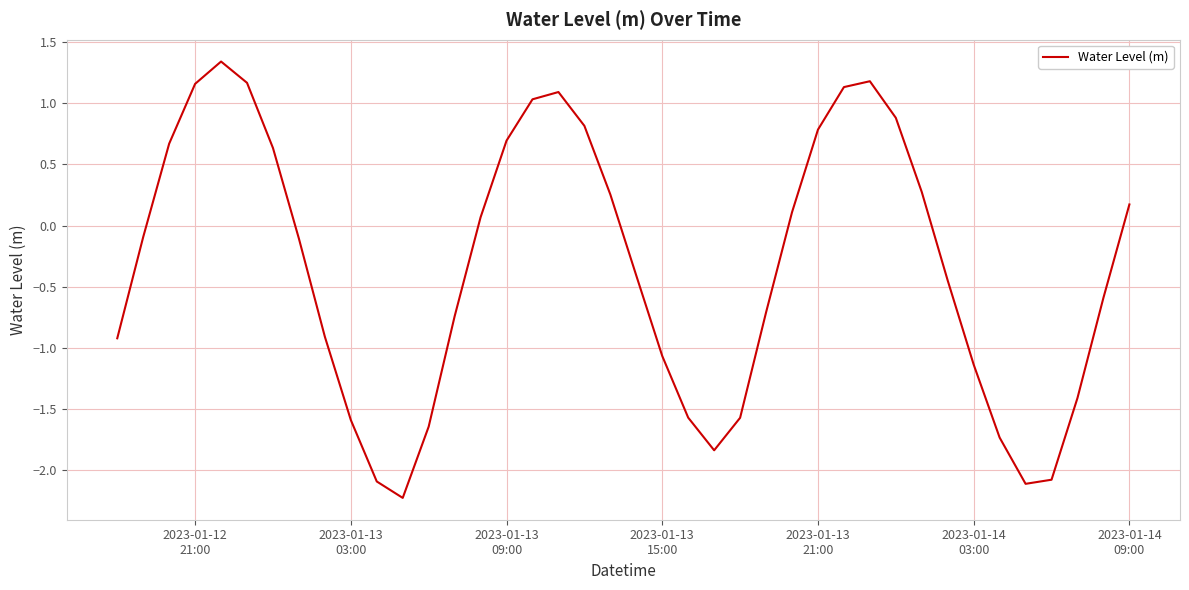

What is the minimum value shown in the chart?

-2.2